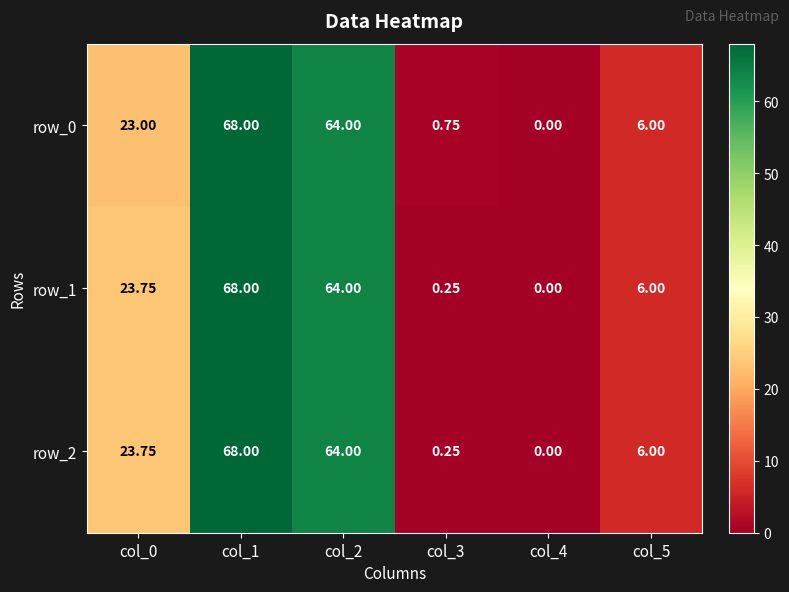

What is the maximum value shown in the chart?

68.0